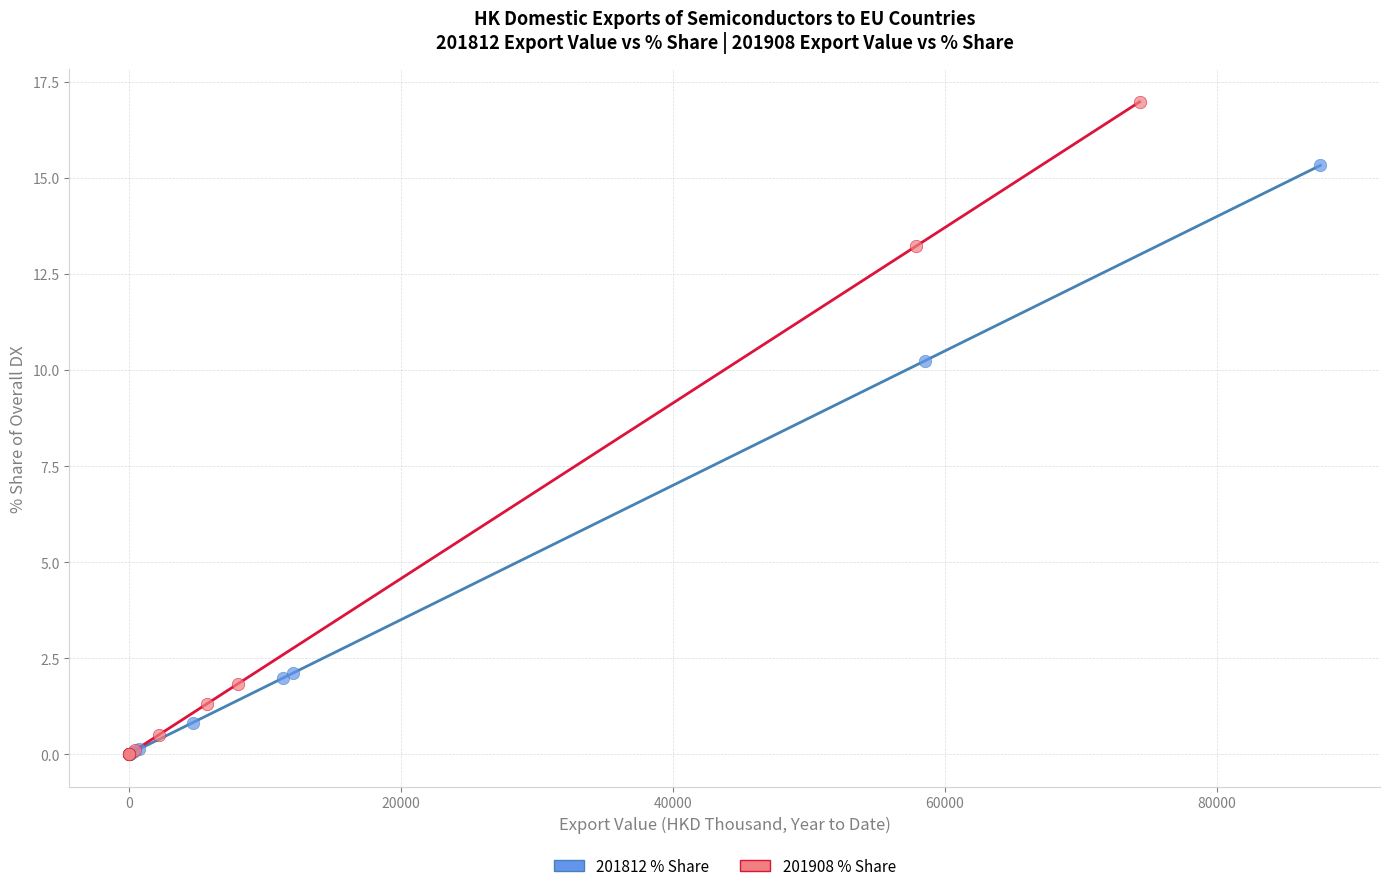

Which series reaches the maximum Y coordinate?

201908 % Share